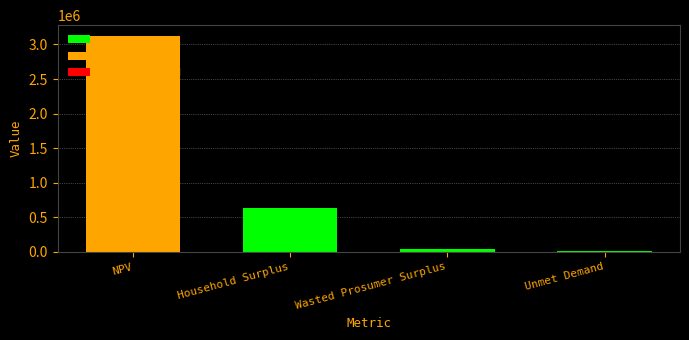

True or false: the data shows 849887.8 at NPV.

False